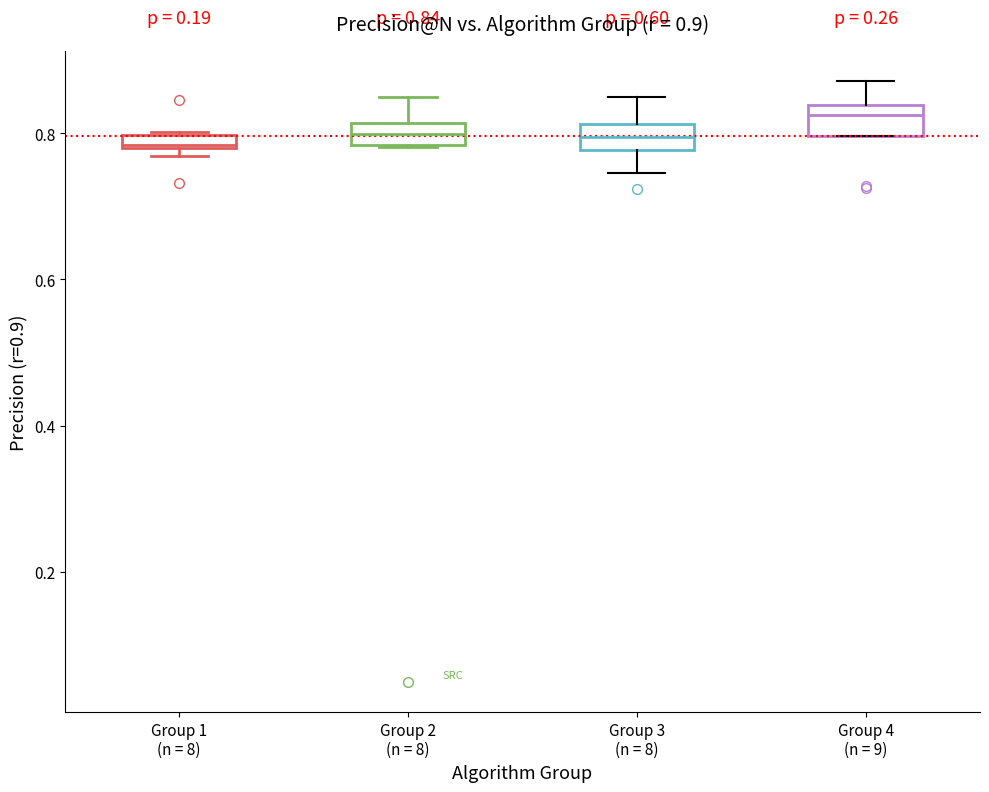

Which box's median line is the highest?

Group 4 (n = 9)